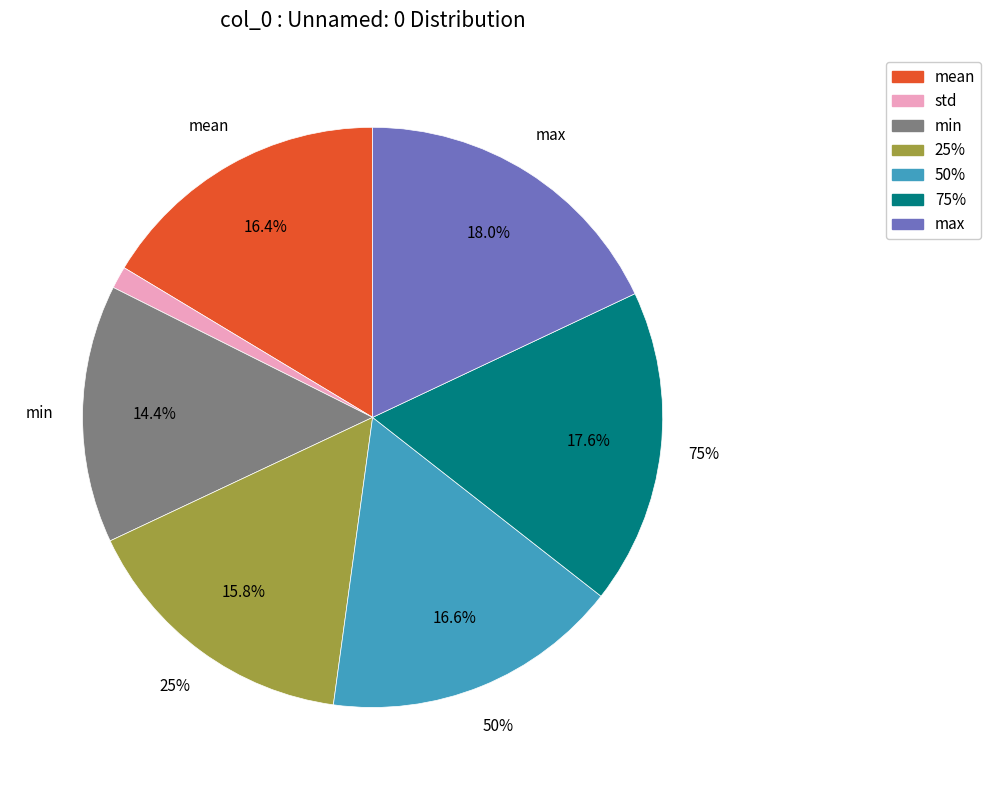

What is the smallest slice in the pie chart?

std